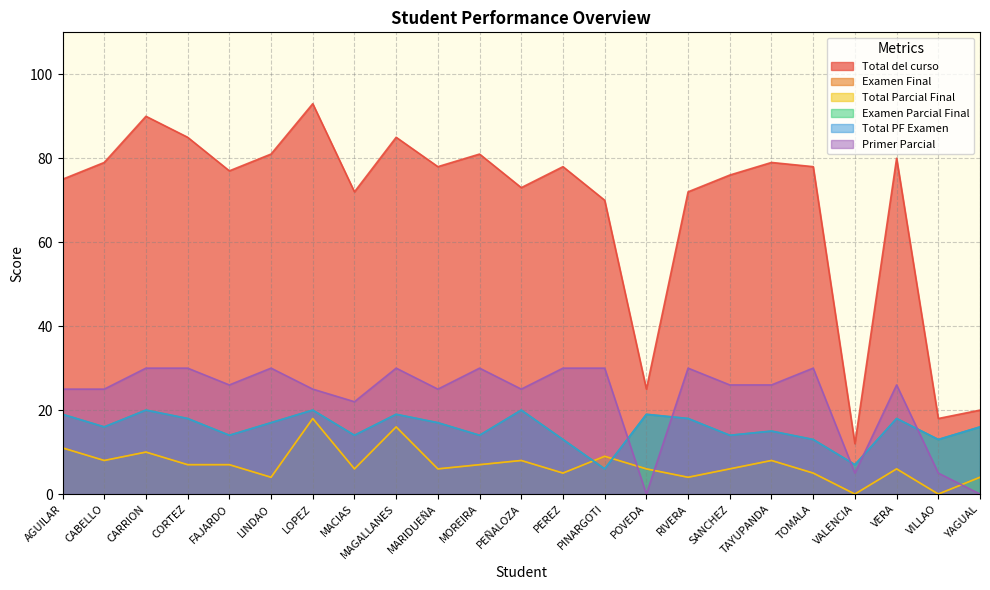

Rank the categories by Examen Final value from highest to lowest.

LOPEZ, MAGALLANES, AGUILAR, CARRION, PINARGOTI, CABELLO, PEÑALOZA, TAYUPANDA, CORTEZ, FAJARDO, MOREIRA, MACIAS, MARIDUEÑA, POVEDA, SANCHEZ, VERA, PEREZ, TOMALA, LINDAO, RIVERA, YAGUAL, VALENCIA, VILLAO